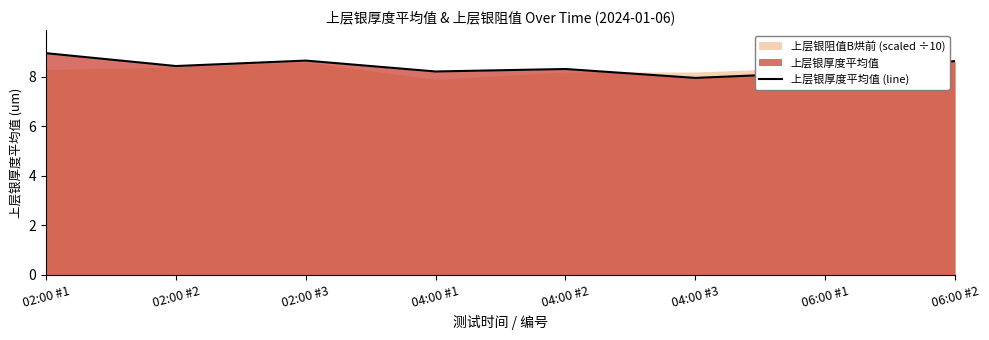

List the labels in order of value, smallest first.

04:00 #3, 06:00 #1, 04:00 #1, 04:00 #2, 02:00 #2, 06:00 #2, 02:00 #3, 02:00 #1